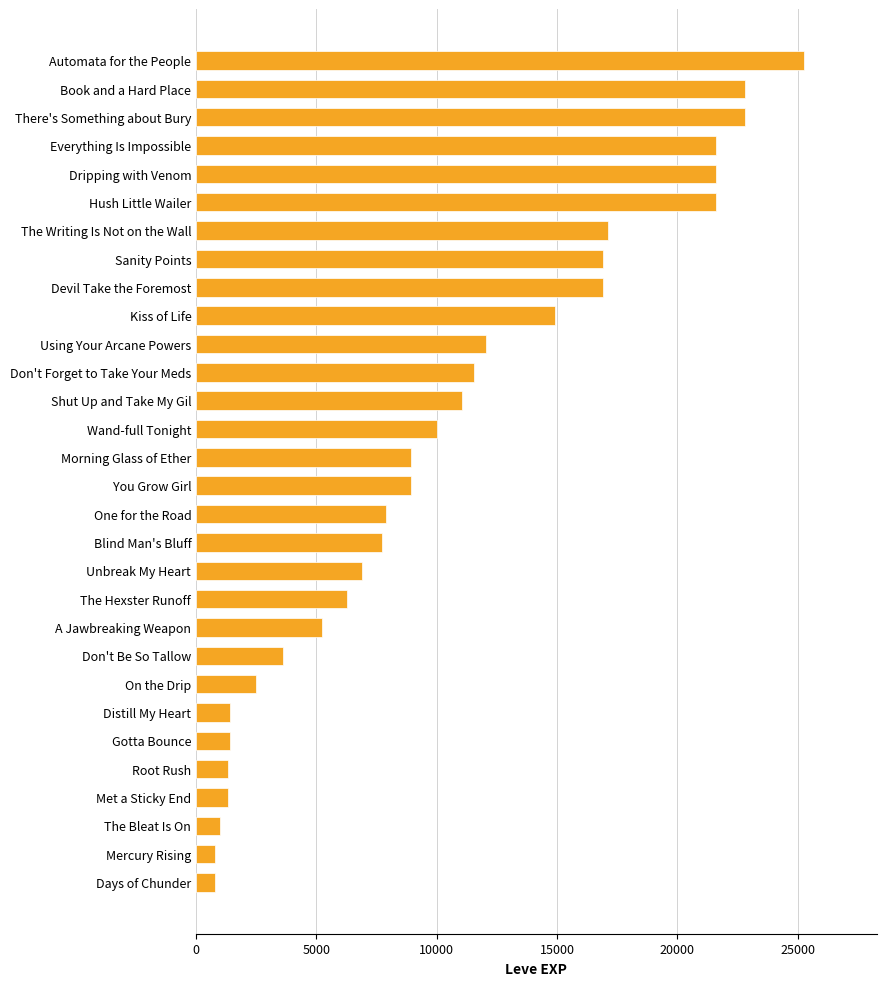

Which has a higher value, Shut Up and Take My Gil or Using Your Arcane Powers?

Using Your Arcane Powers